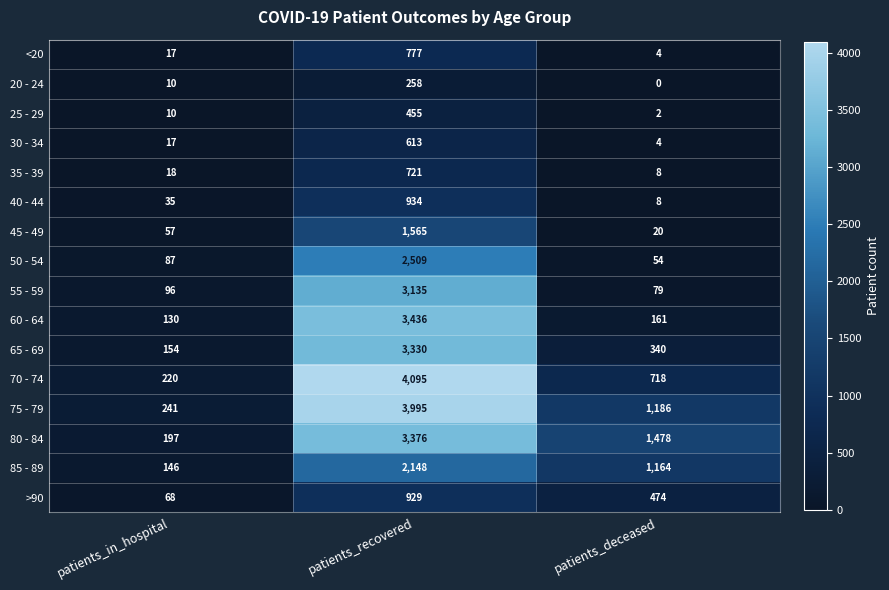

What is the difference between the maximum and minimum values in the 75 - 79 series?

3754